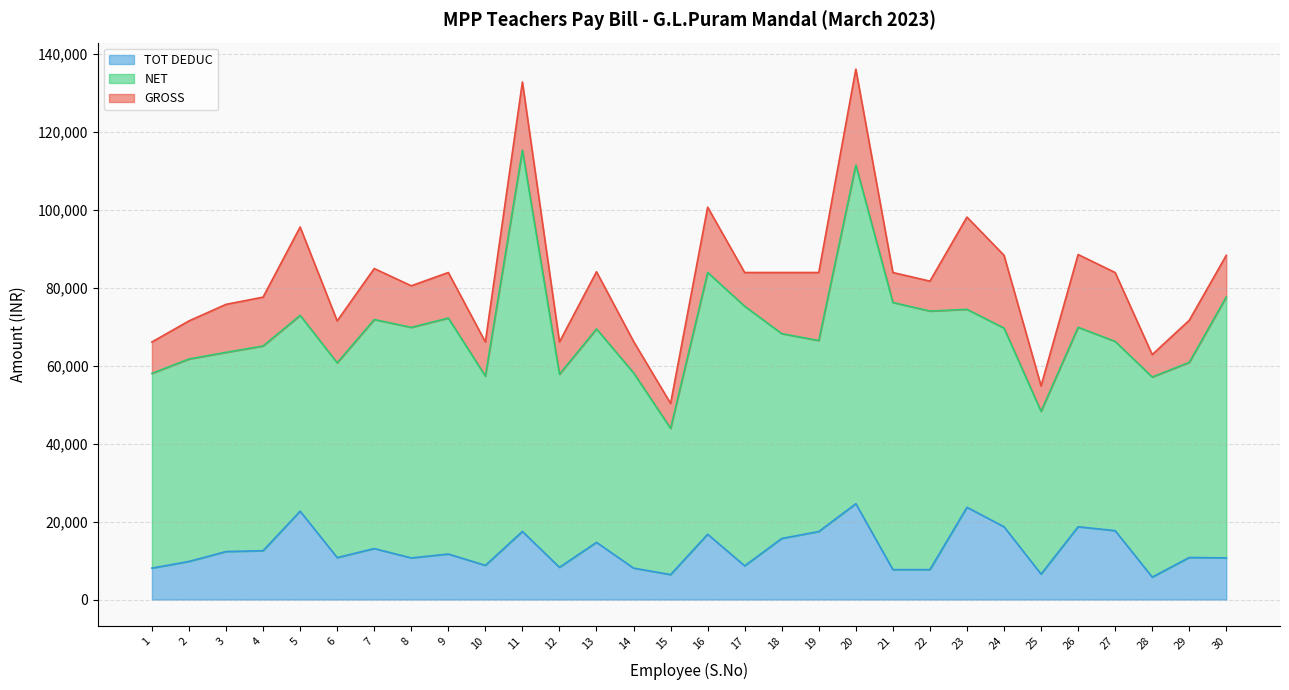

Is the value of NET at 11 greater than the value of GROSS at 24?

Yes